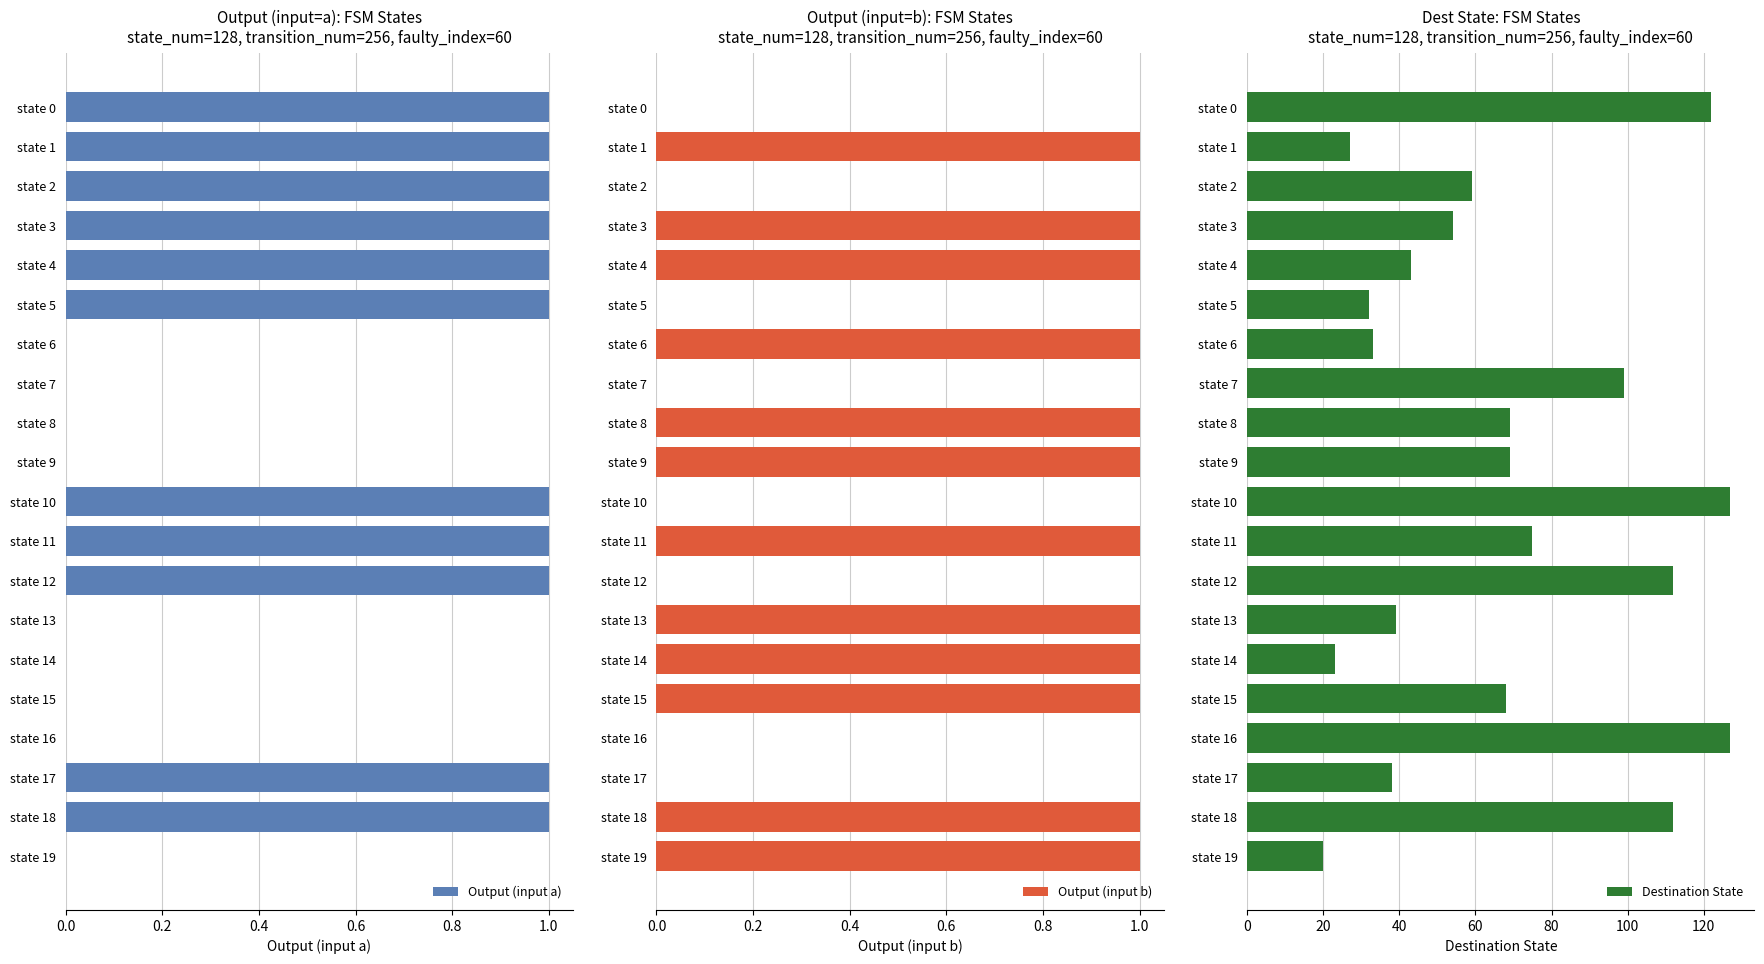

Is it true that Output (input a) equals 1 at state 12?

True